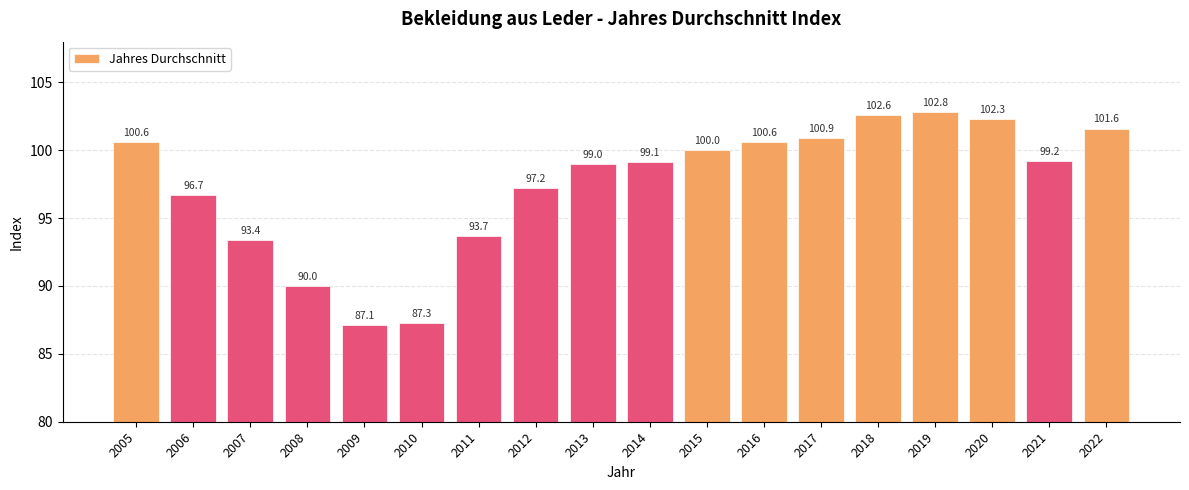

Which has a higher value, 2014 or 2005?

2005